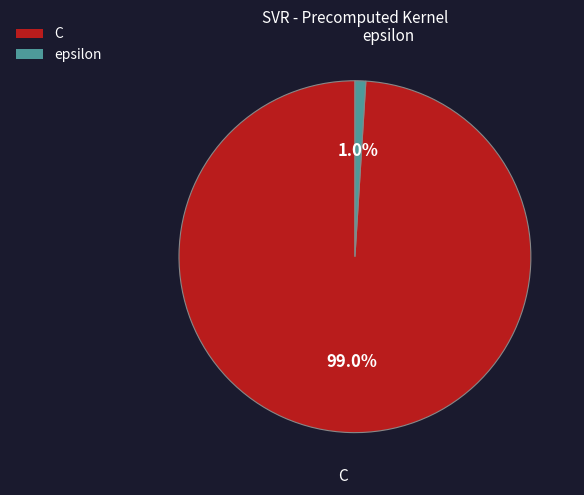

Rank the categories by value from lowest to highest.

epsilon, C